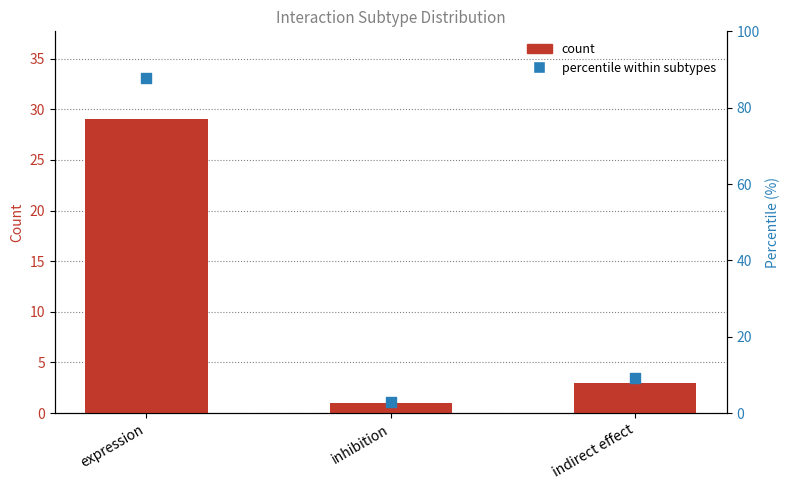

Which series has the largest total across all categories?

percentile